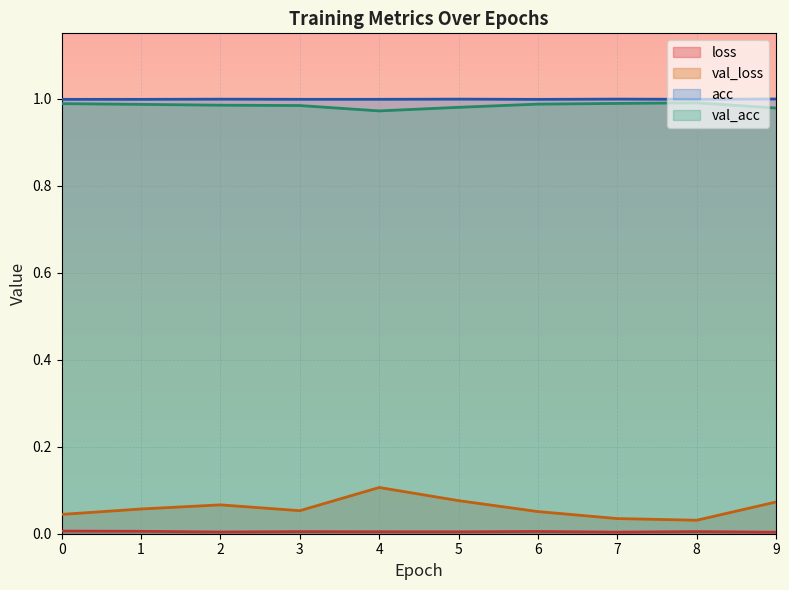

True or false: val_acc and loss cross at least once.

False